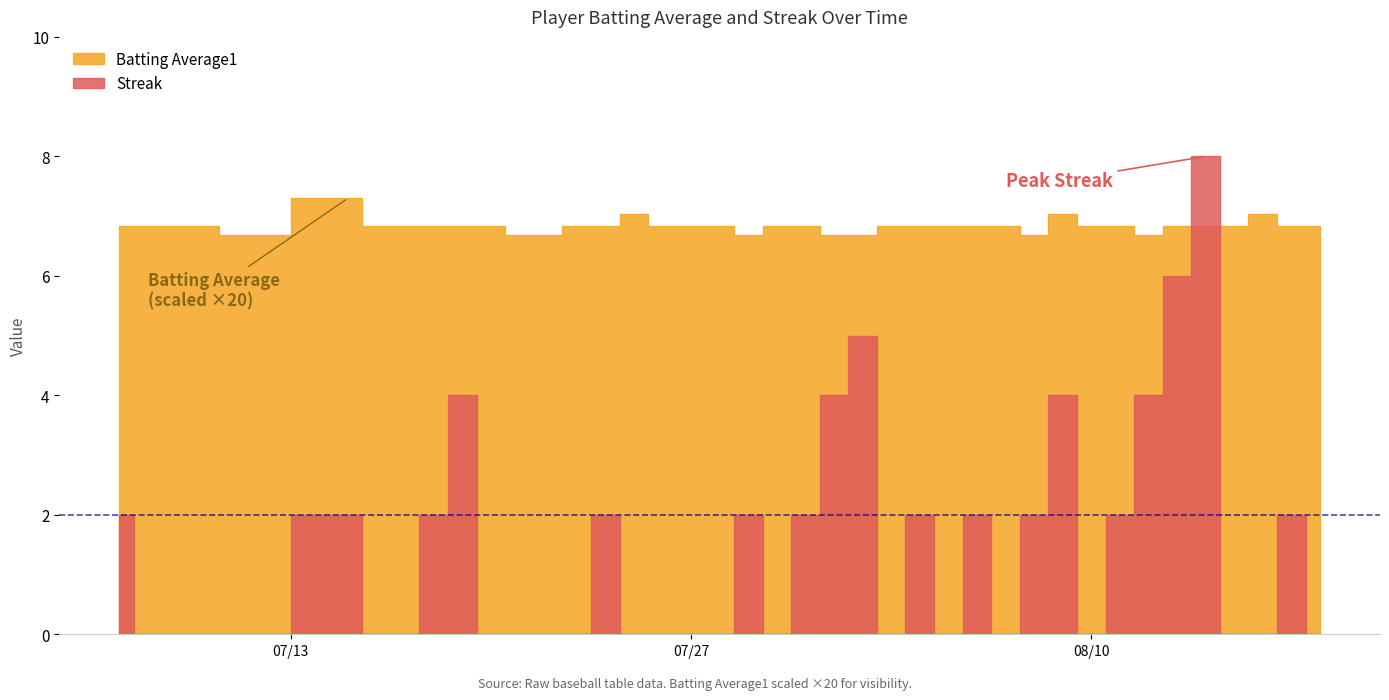

Reading left to right, what are all the values shown in this chart?

Batting Average1: 0.3	0.3	0.3	0.3	0.3	0.4	0.3	0.3	0.3	0.3	0.3	0.3	0.3	0.3	0.3	0.4	0.3	0.3	0.3	0.3	0.3	0.3	0.3	0.3	0.3	0.3	0.3	0.3	0.3	0.3	0.4	0.3	0.3	0.3	0.3	0.3	0.3	0.4	0.3	0.3
Streak: 2.0	0.0	0.0	0.0	0.0	2.0	0.0	0.0	2.0	4.0	0.0	0.0	0.0	0.0	2.0	0.0	0.0	0.0	0.0	2.0	0.0	2.0	4.0	5.0	0.0	2.0	0.0	2.0	0.0	2.0	4.0	0.0	2.0	4.0	6.0	8.0	0.0	0.0	2.0	0.0